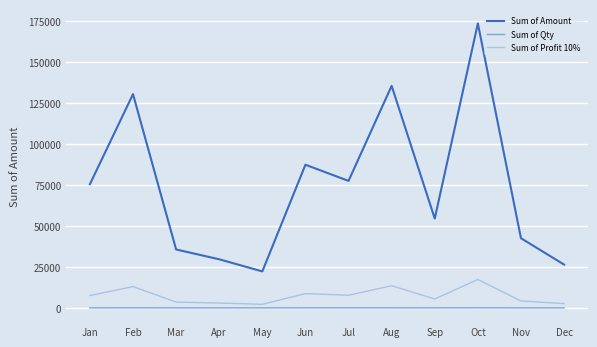

What is the minimum value for Sum of Amount?

22300